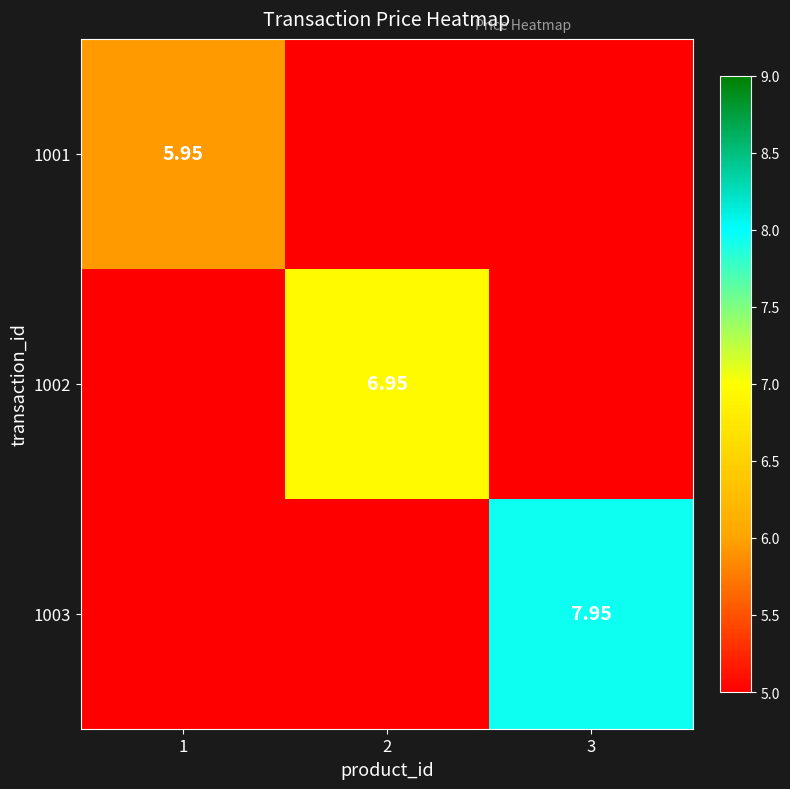

Which series has the largest total across all categories?

1003